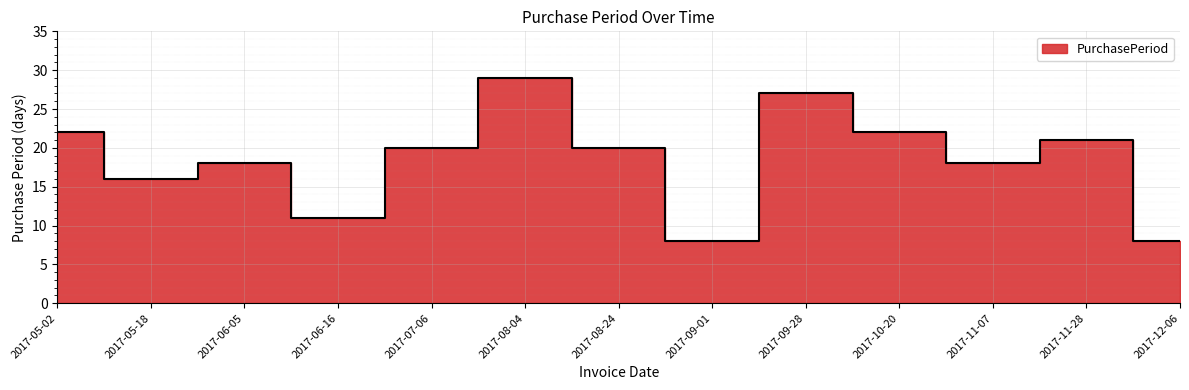

What is the minimum value shown in the chart?

8